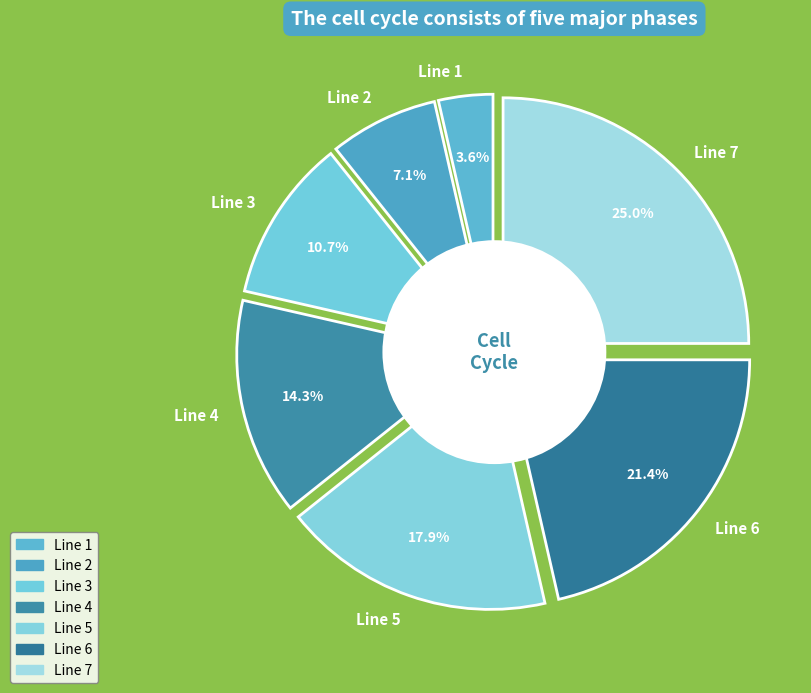

Rank the categories by value from lowest to highest.

Line 1, Line 2, Line 3, Line 4, Line 5, Line 6, Line 7